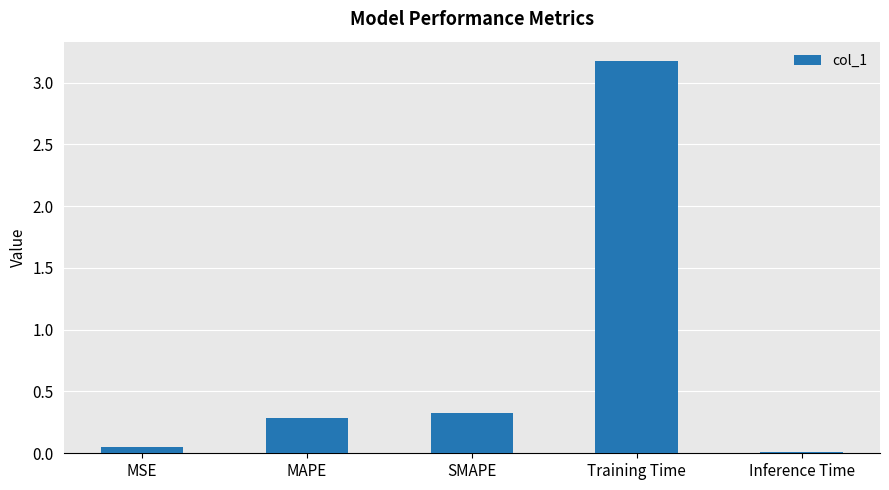

List the labels in order of value, smallest first.

Inference Time, MSE, MAPE, SMAPE, Training Time